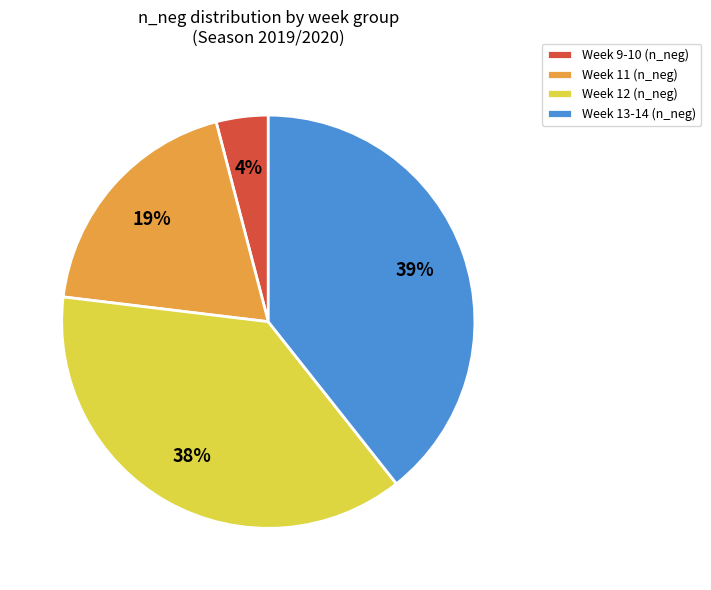

The Week 12 (n_neg) slice represents 47% of the pie. True or false?

False